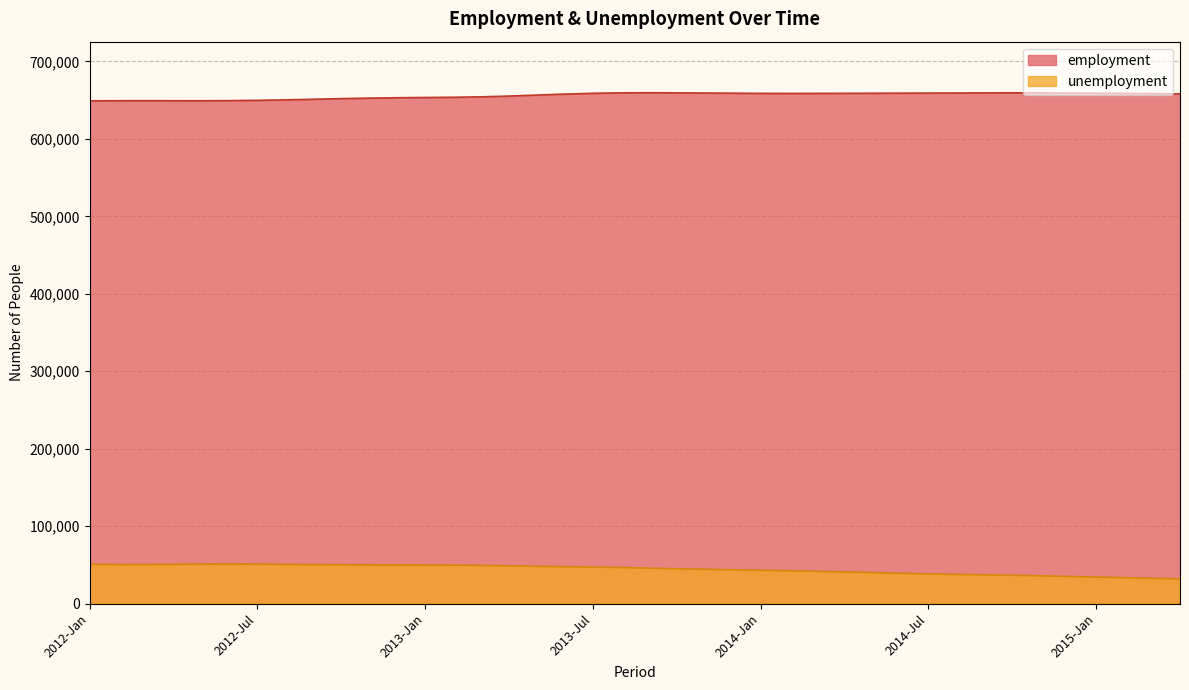

List the labels in order of unemployment value, smallest first.

2015-Apr, 2015-Mar, 2015-Feb, 2015-Jan, 2014-Dec, 2014-Nov, 2014-Oct, 2014-Sep, 2014-Aug, 2014-Jul, 2014-Jun, 2014-May, 2014-Apr, 2014-Mar, 2014-Feb, 2014-Jan, 2013-Dec, 2013-Nov, 2013-Oct, 2013-Sep, 2013-Aug, 2013-Jul, 2013-Jun, 2013-May, 2013-Apr, 2013-Mar, 2013-Feb, 2013-Jan, 2012-Dec, 2012-Nov, 2012-Oct, 2012-Sep, 2012-Feb, 2012-Mar, 2012-Aug, 2012-Apr, 2012-Jan, 2012-Jul, 2012-May, 2012-Jun